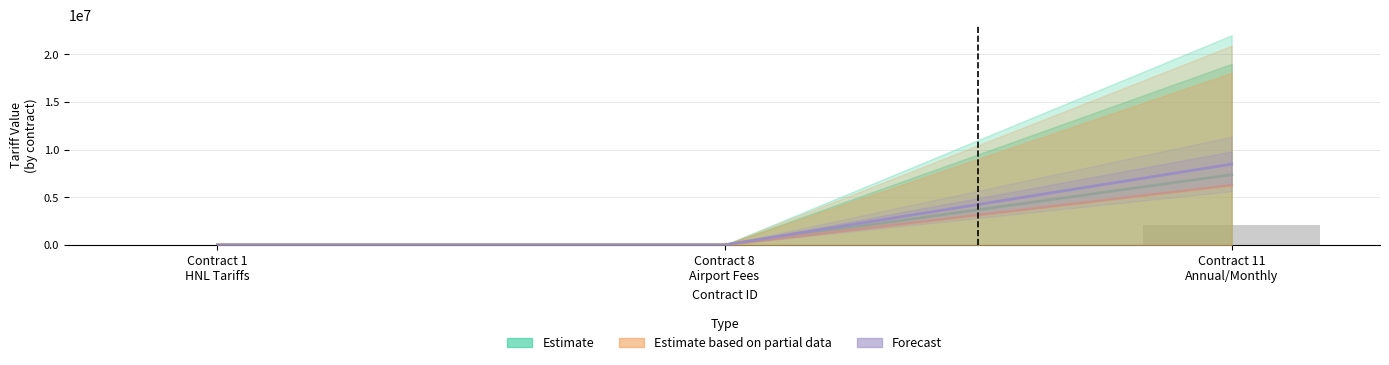

What are all the series names shown in the legend?

Estimate, Estimate based on partial data, Forecast